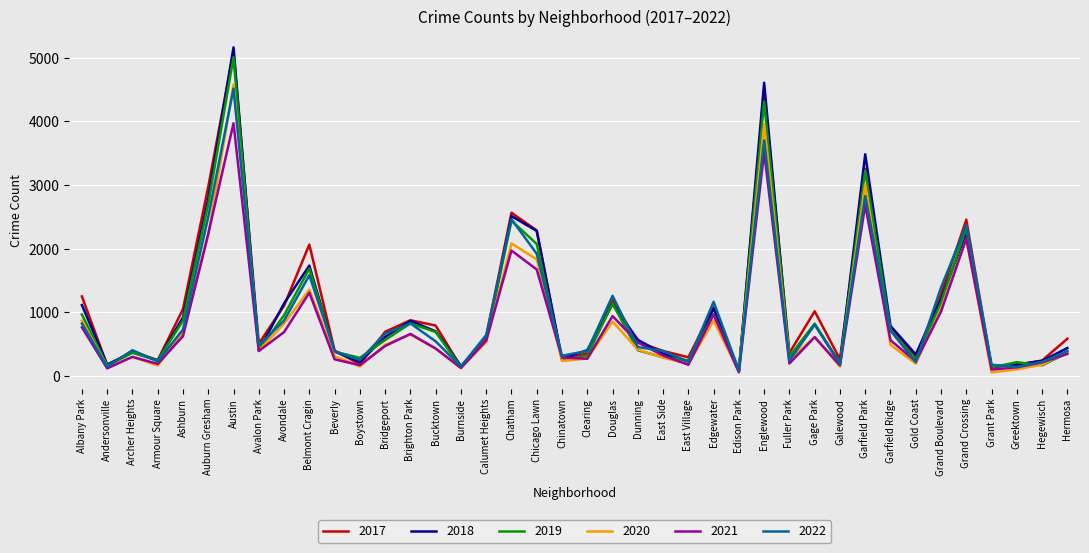

At which category is the sum across all series the highest?

Austin